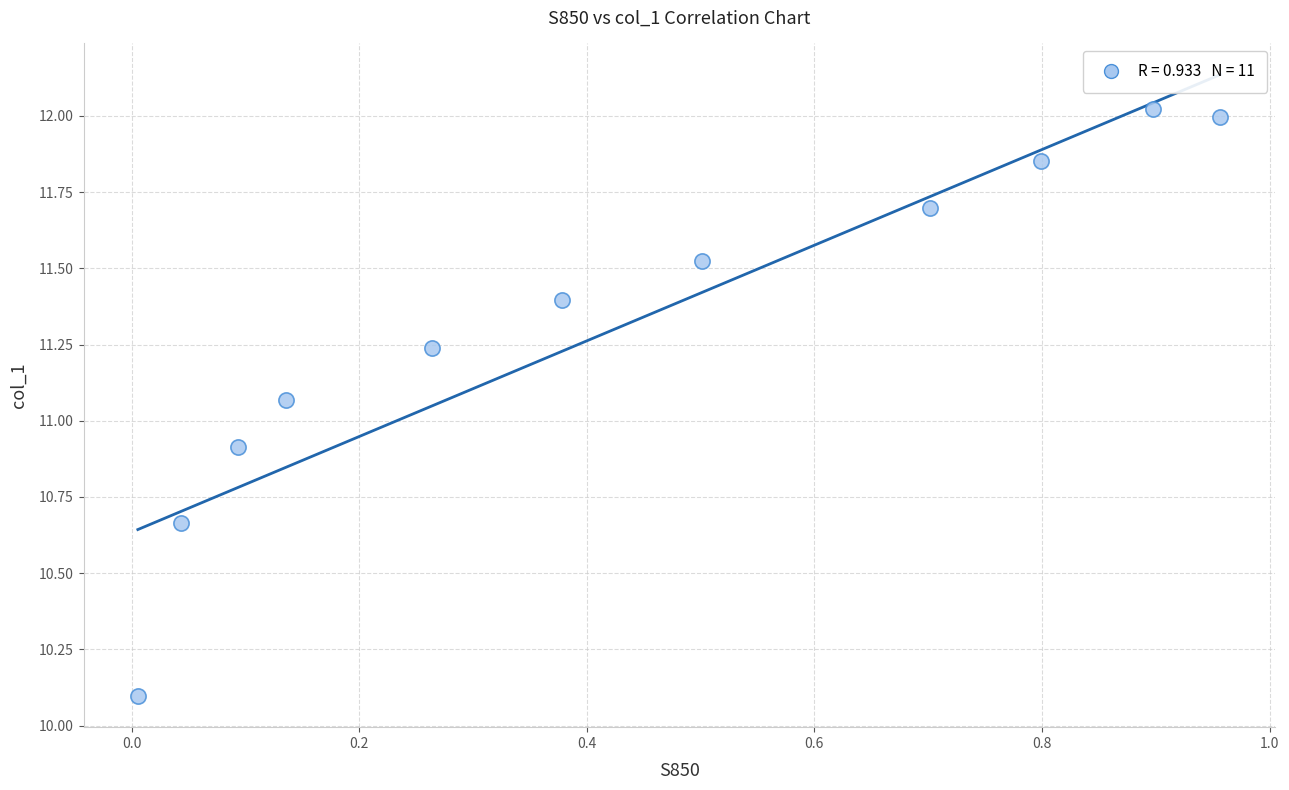

What is the range of Y values (max minus min)?

1.9